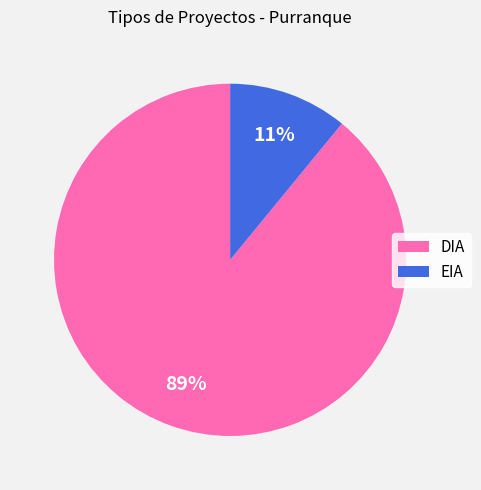

True or false: DIA accounts for 89% of the total.

True